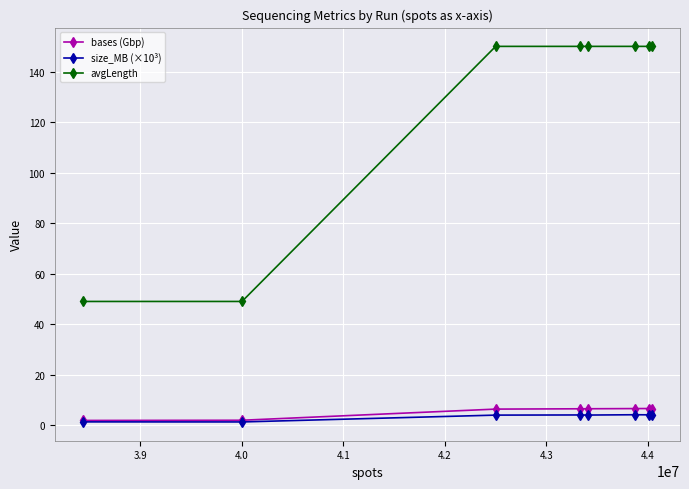

Which series has the widest spread of values?

avgLength